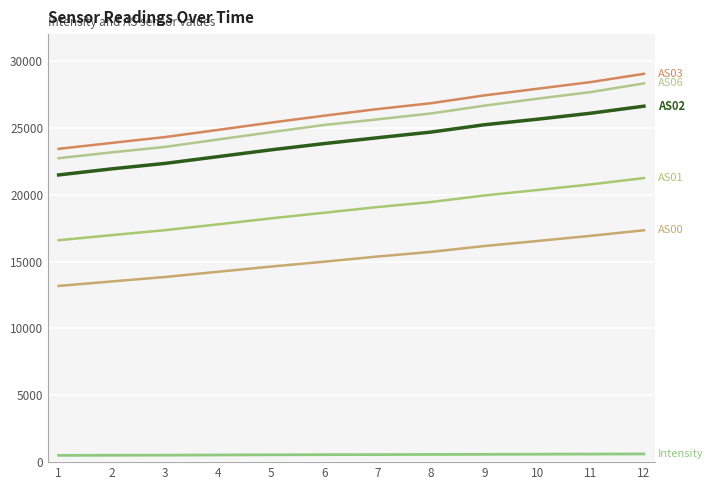

How many lines are shown in the chart?

6